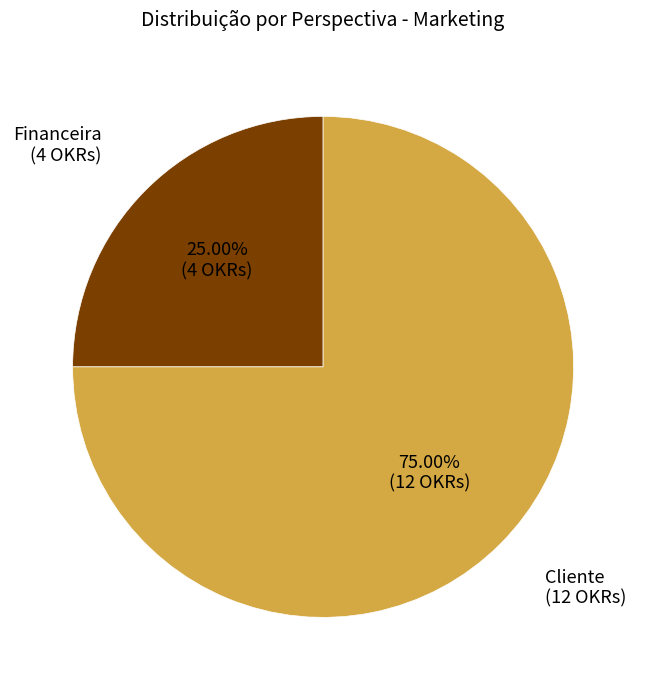

How many segments does this pie chart have?

2